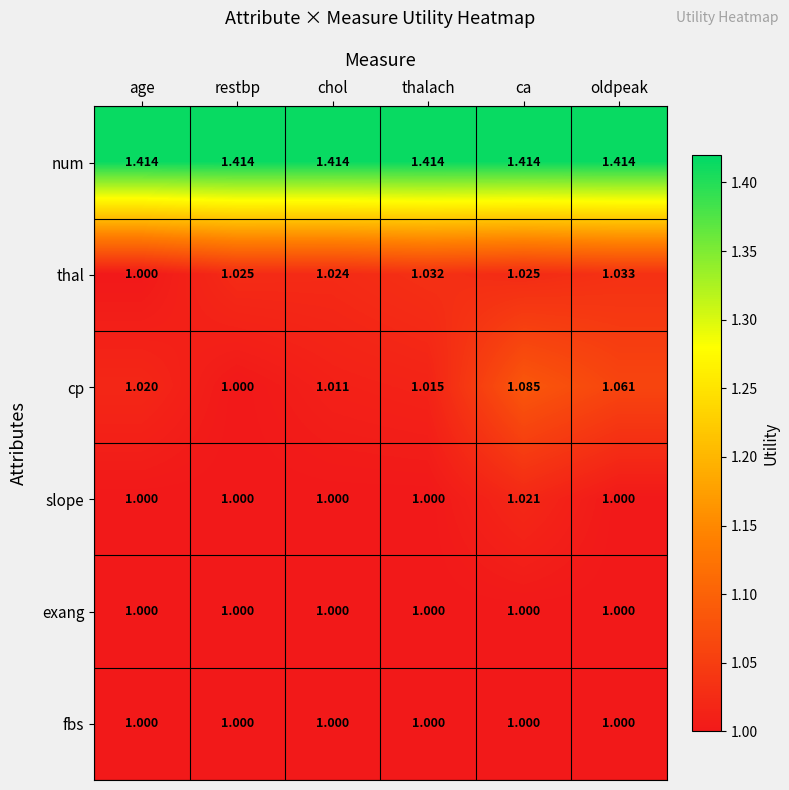

At which label is cp closest to 1?

restbp